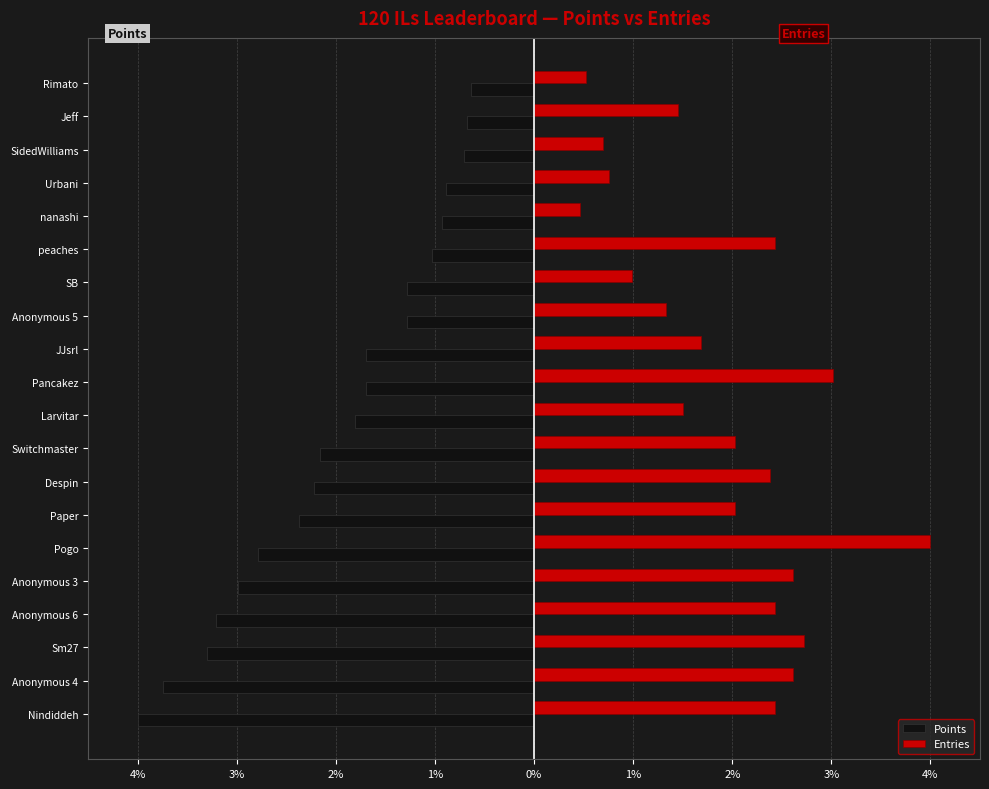

What are all the series names shown in the legend?

Points, Entries